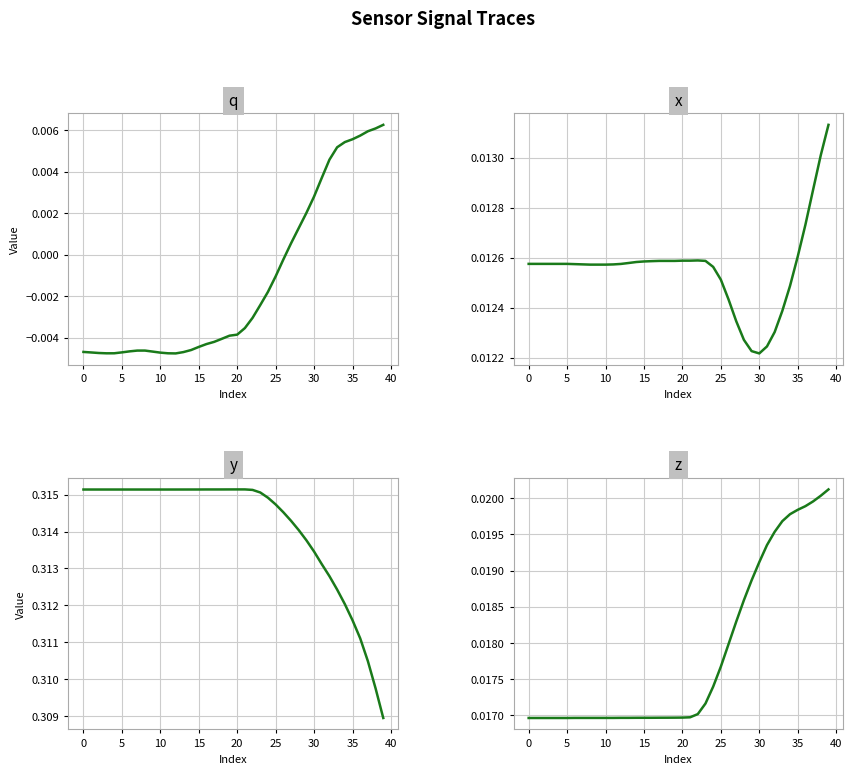

How many interior local valleys does the q series have?

2